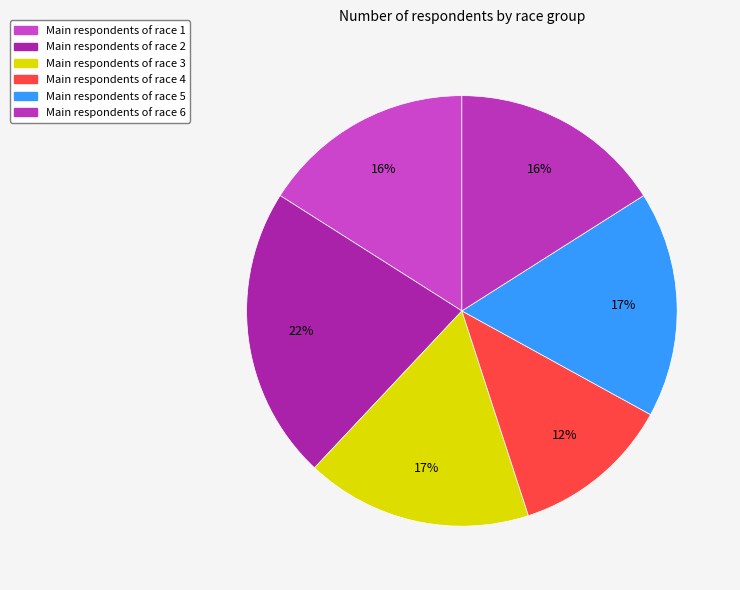

How many slices are in this pie chart?

6